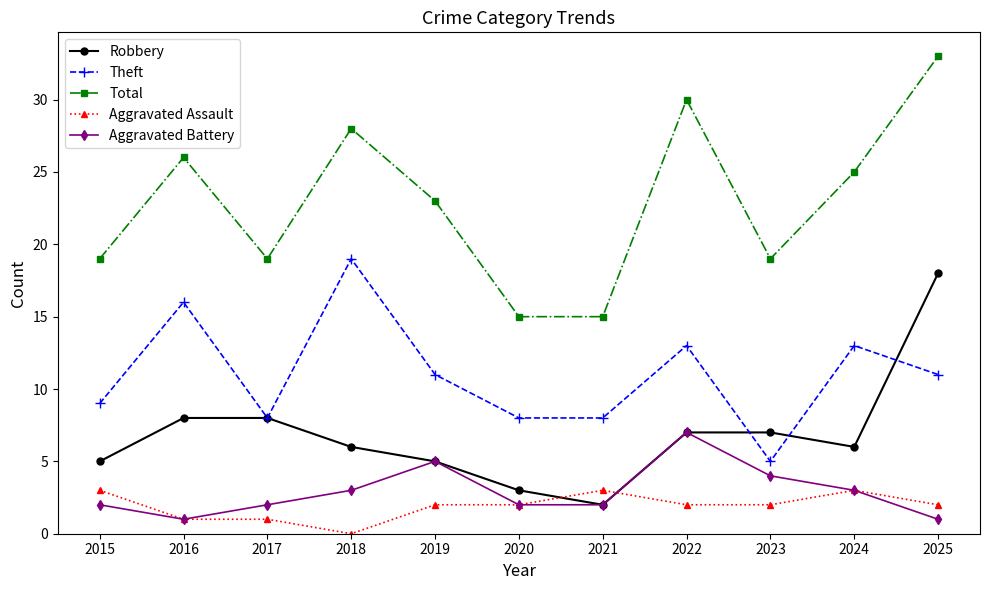

True or false: Total has more than 0 points higher than both neighbors.

True